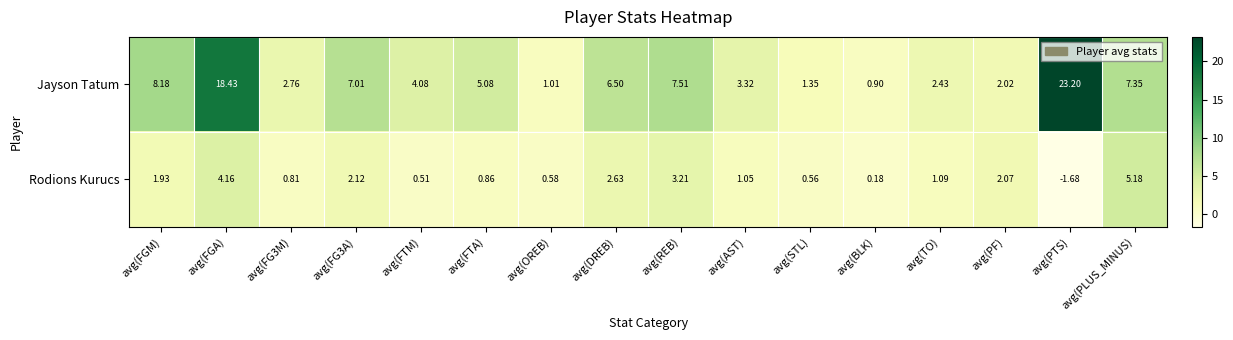

How many distinct data groups are displayed?

2